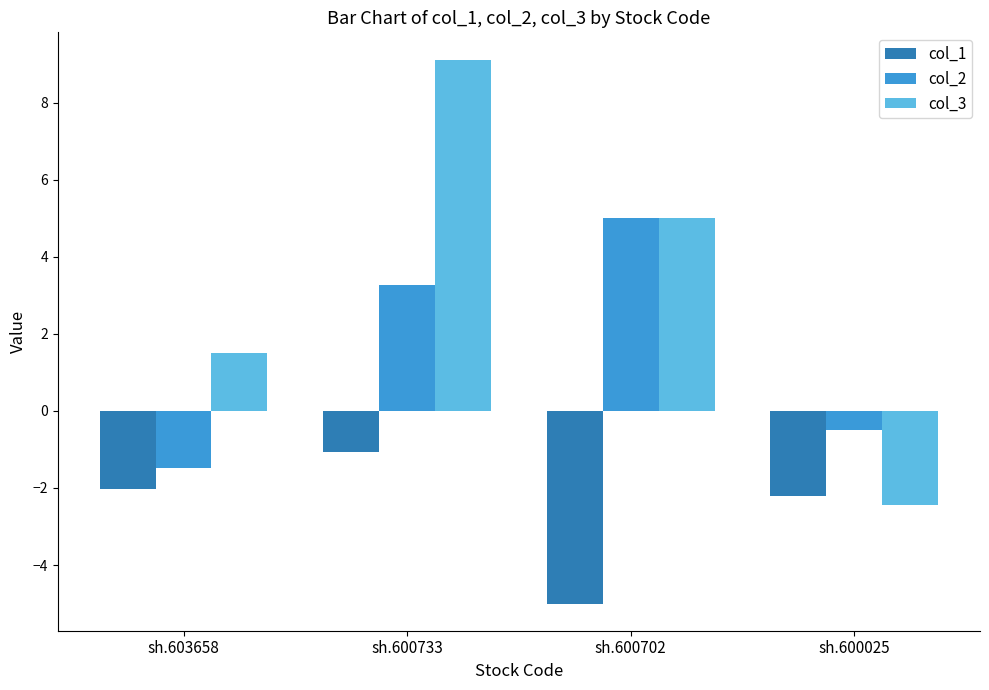

What is the difference between the col_2 values at sh.600025 and sh.603658?

1.0